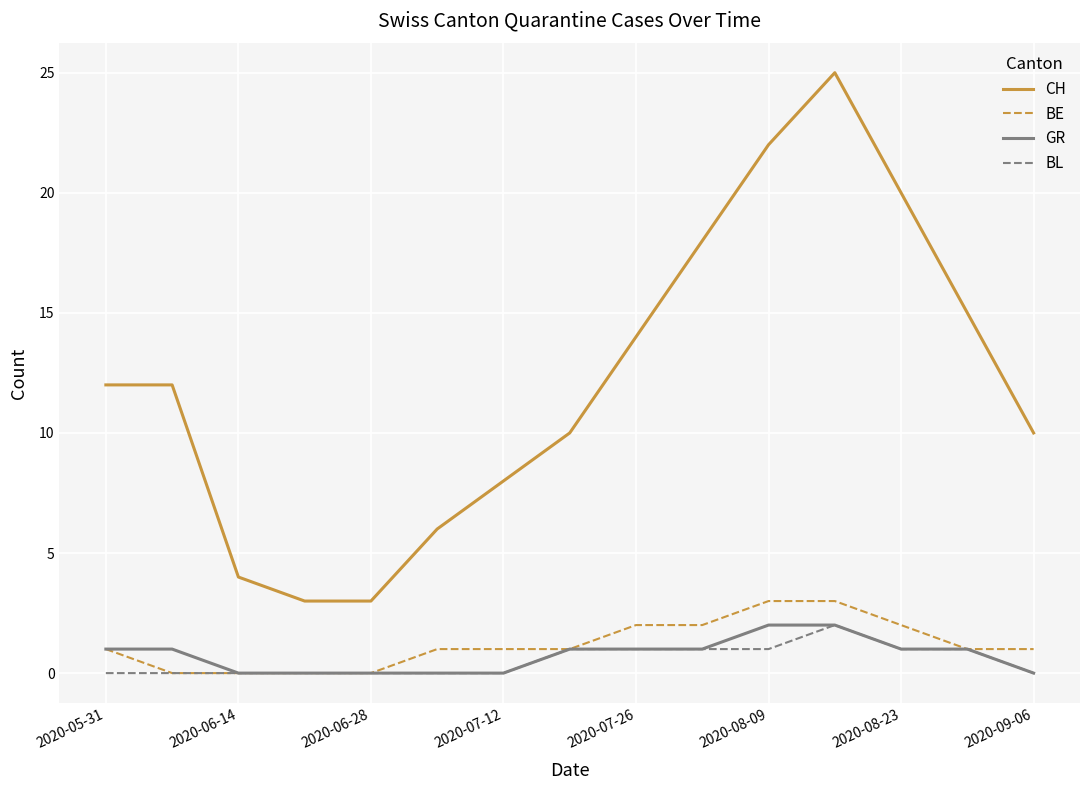

What is the average value of the CH series?

12